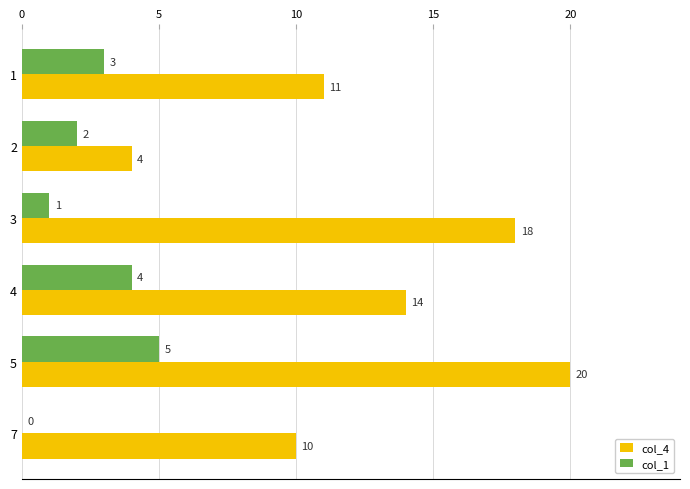

At which category is the sum across all series the highest?

5